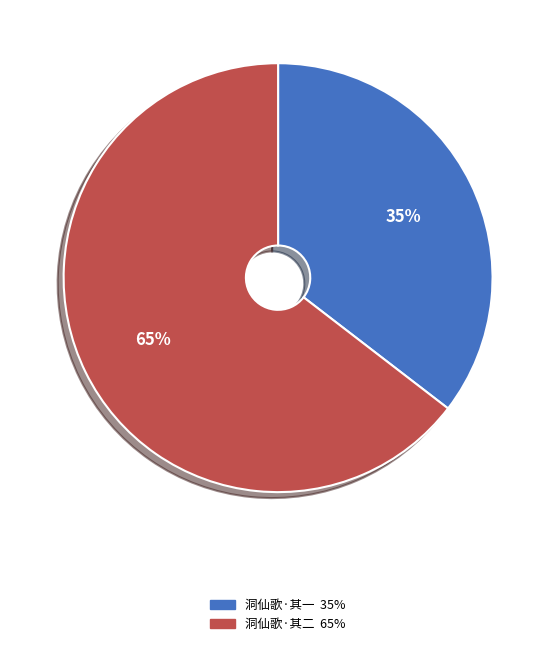

To the nearest percent, what is the average slice percentage?

50%